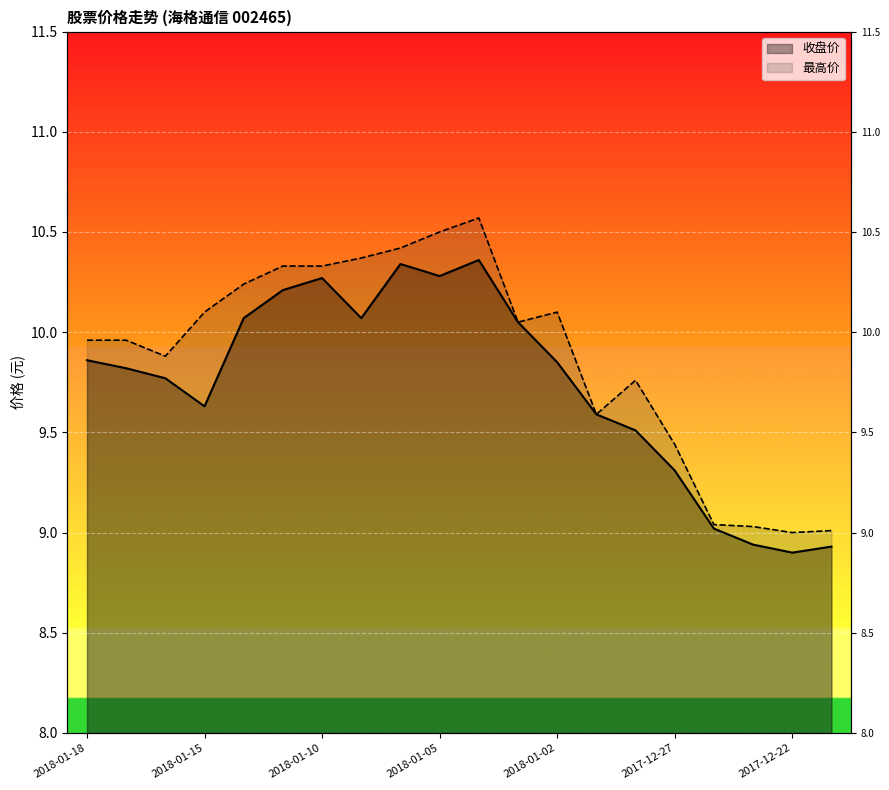

Where is the first local maximum for 收盘价?

2018-01-10